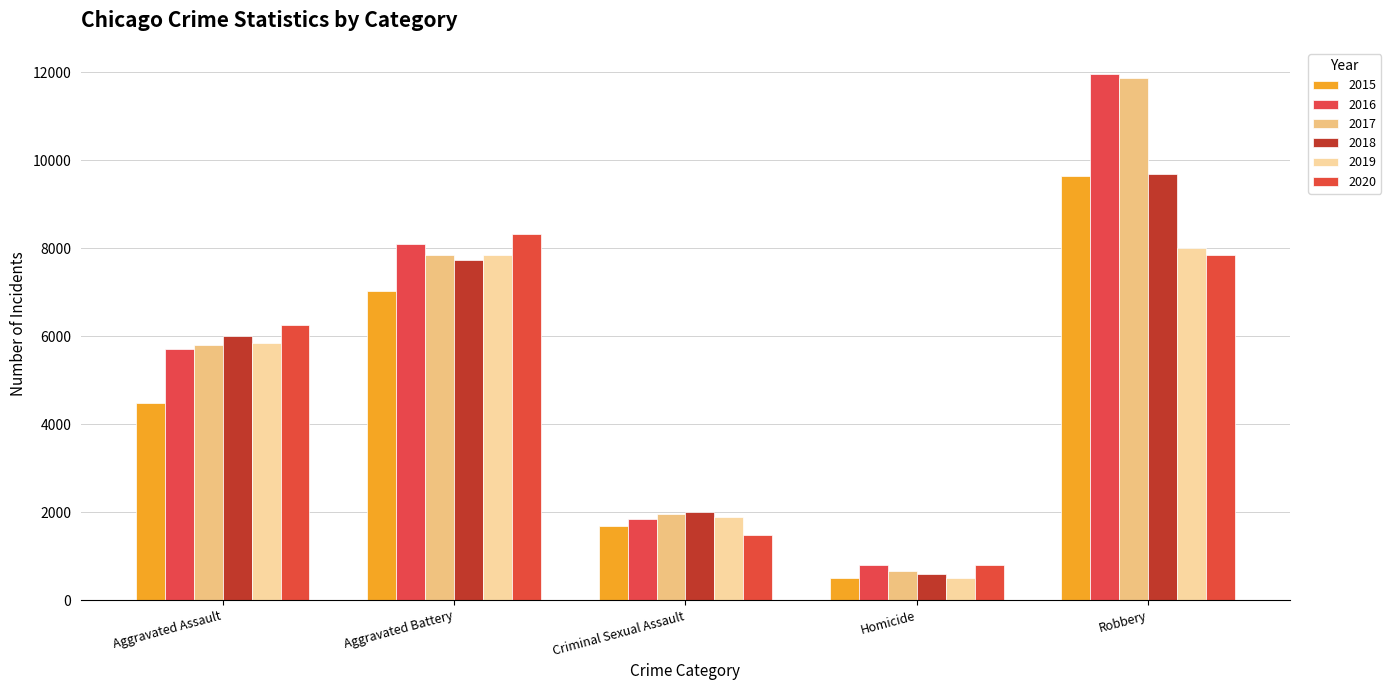

Between Robbery and Aggravated Assault, which is larger?

Robbery